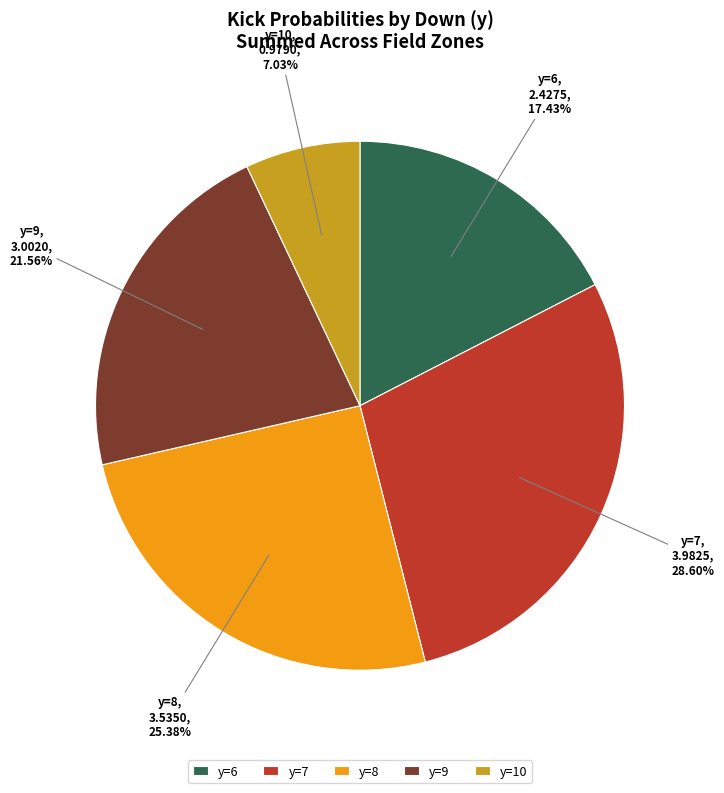

Which has a higher value, y=10 or y=6?

y=6